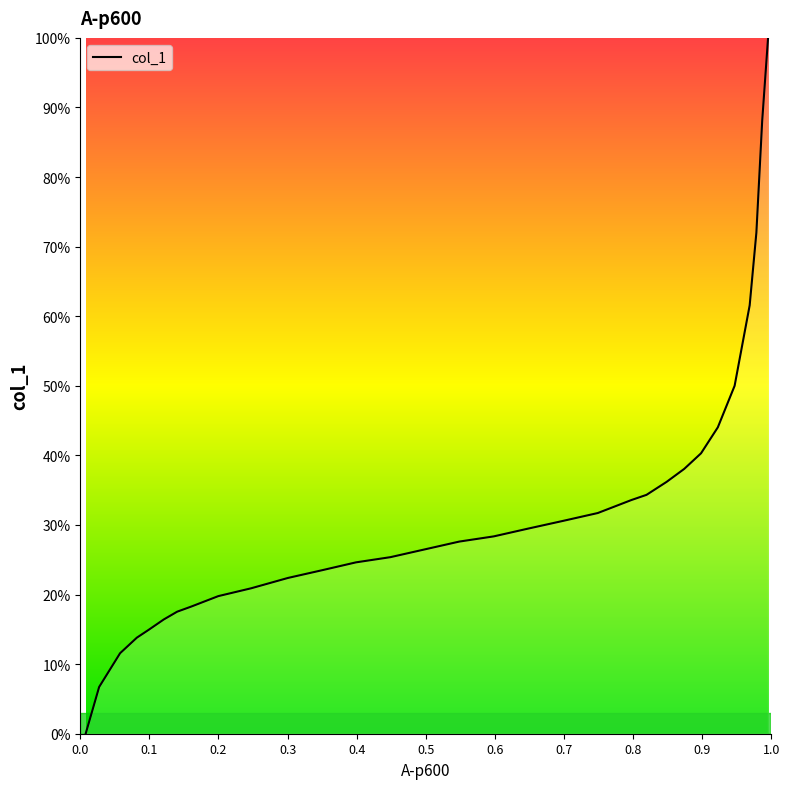

What is the maximum value shown in the chart?

100.0